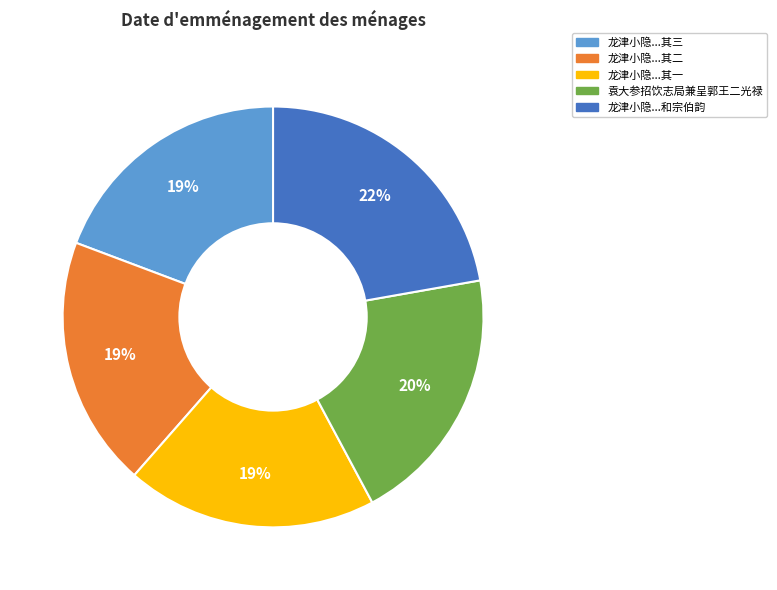

The 袁大参招饮志局兼呈郭王二光禄 slice represents 20% of the pie. True or false?

True